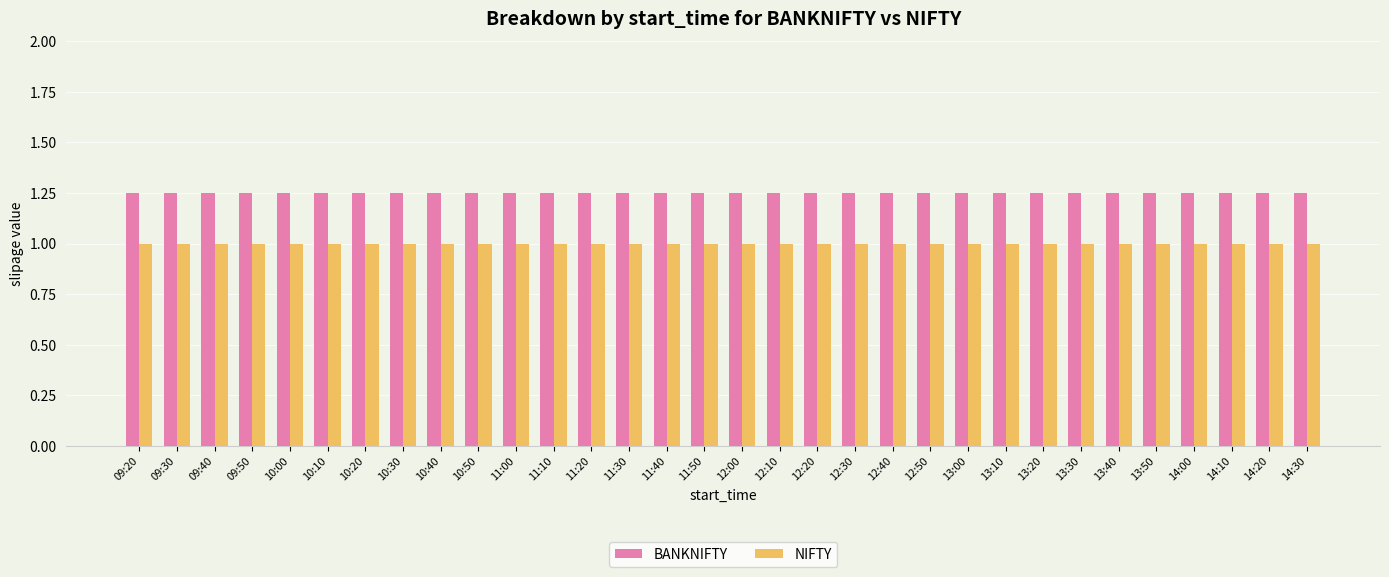

What is the sum of the BANKNIFTY values at 12:50 and 14:30?

2.5